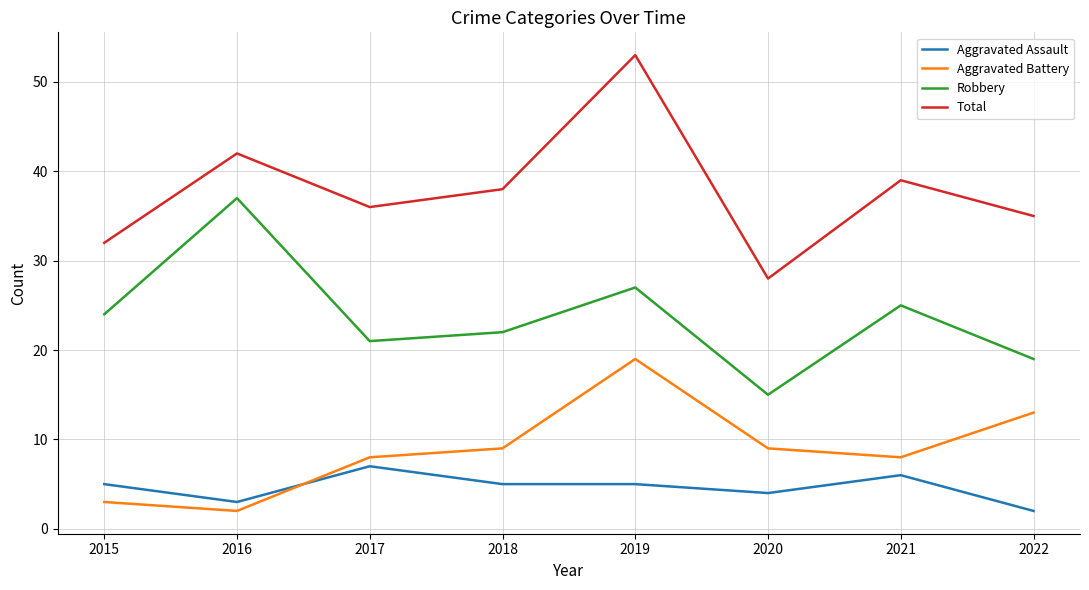

What is the spread (max minus min) of values at 2017?

29